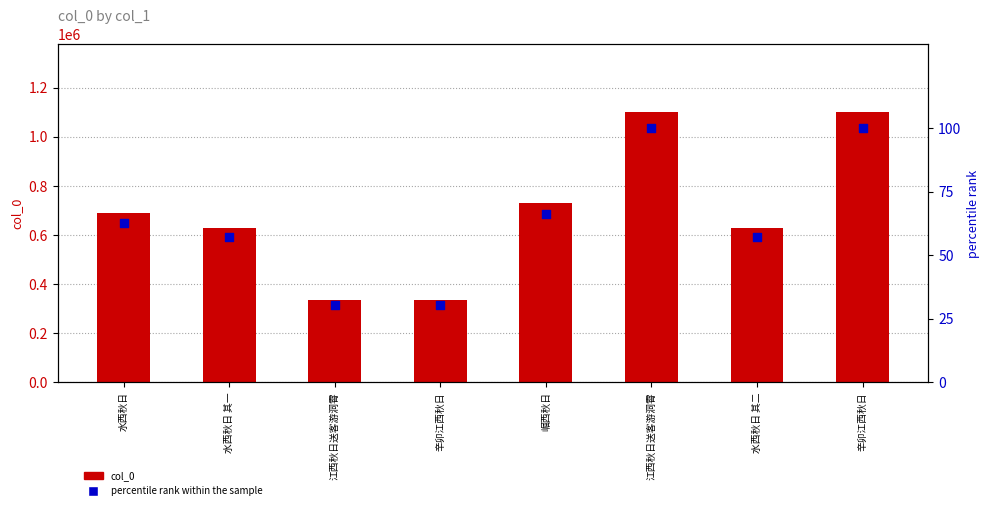

Is the value of percentile rank within the sample at 崛西秋日 greater than the value of col_0 at 水西秋日?

No